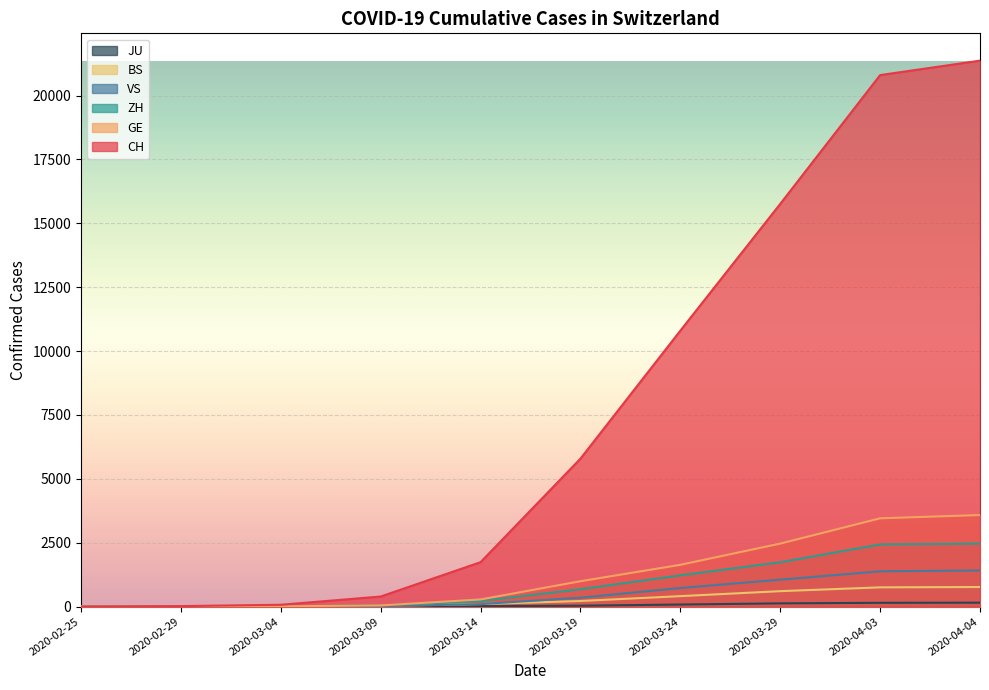

How many lines are shown in the chart?

6